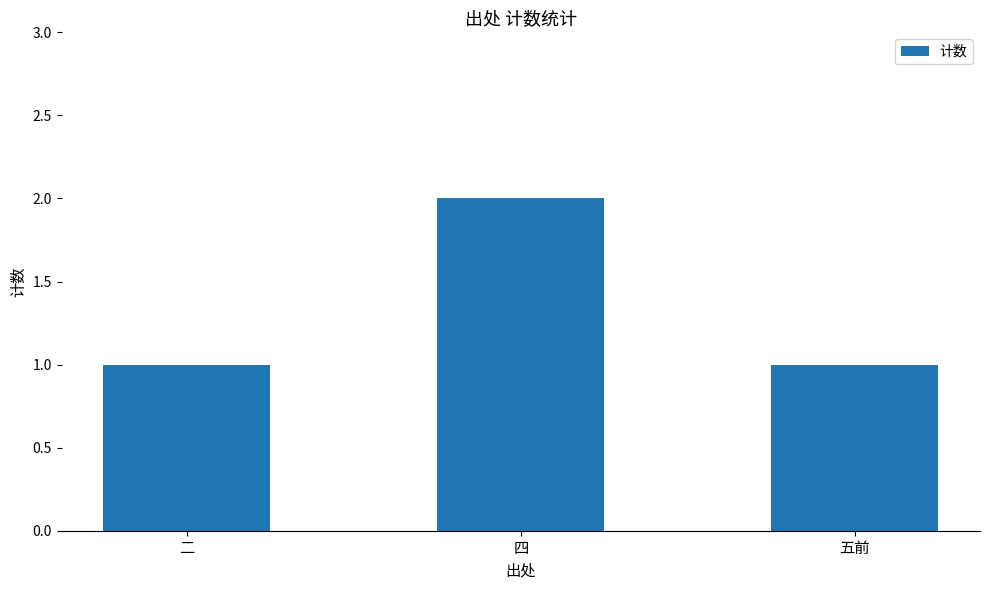

What is the sum of the values at 五前 and 二?

2